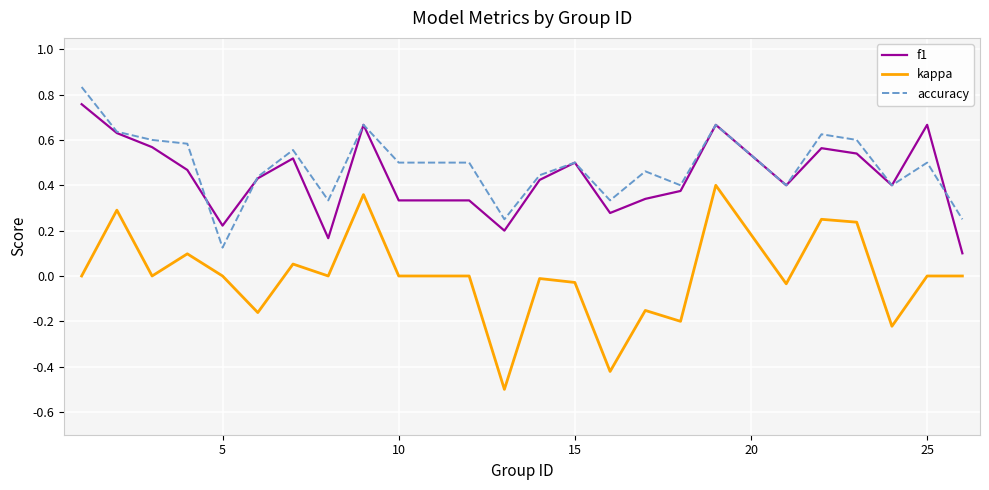

True or false: f1 and kappa cross at least once.

False